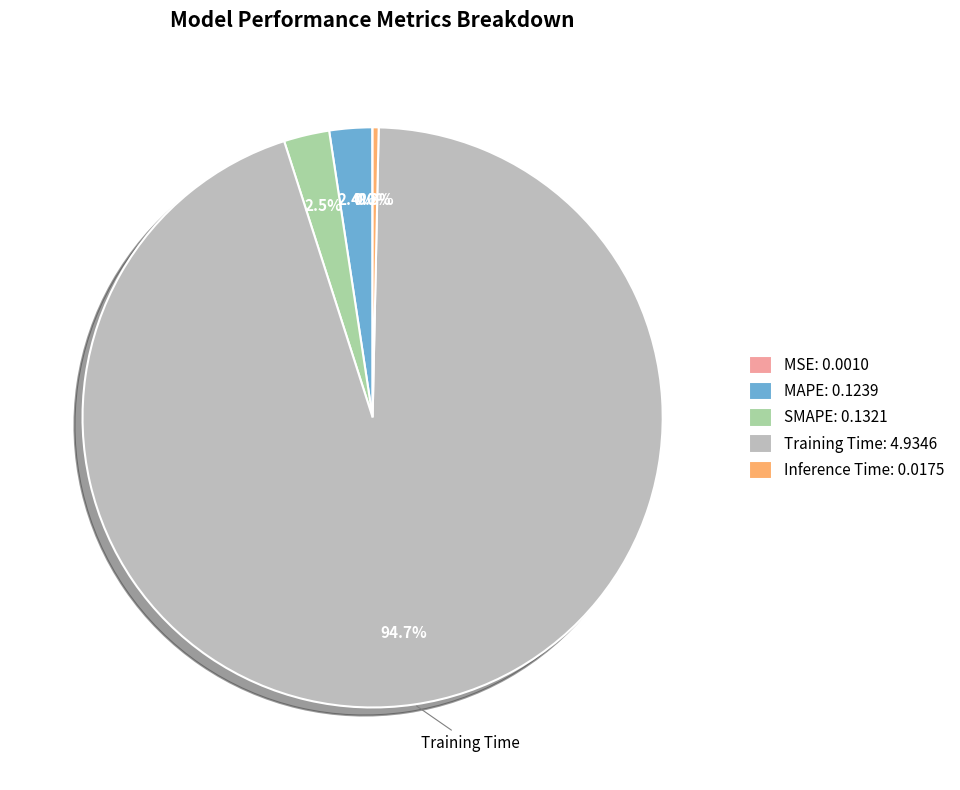

Between MAPE: 0.1239 and Inference Time: 0.0175, which is larger?

MAPE: 0.1239